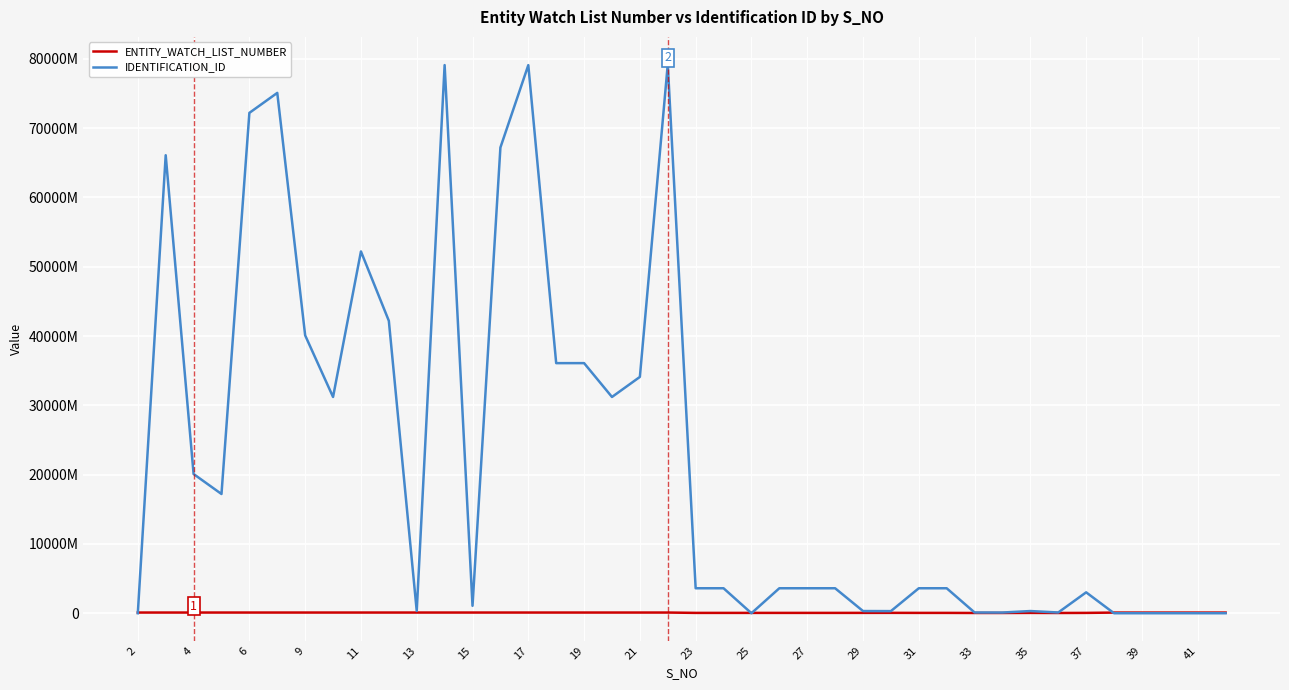

What are all the series names shown in the legend?

ENTITY_WATCH_LIST_NUMBER, IDENTIFICATION_ID